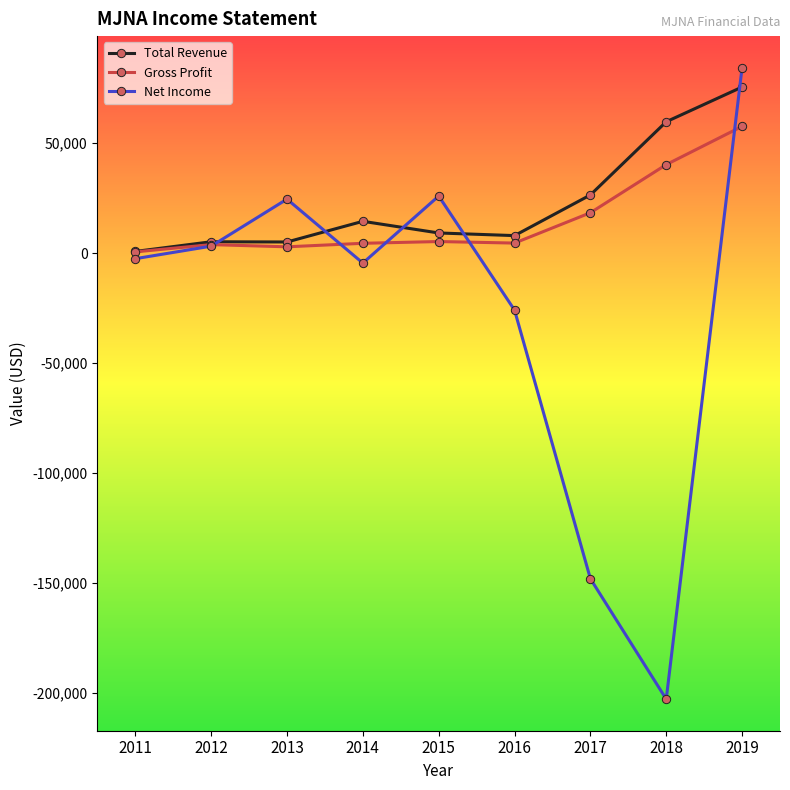

Which series has the largest total across all categories?

Total Revenue